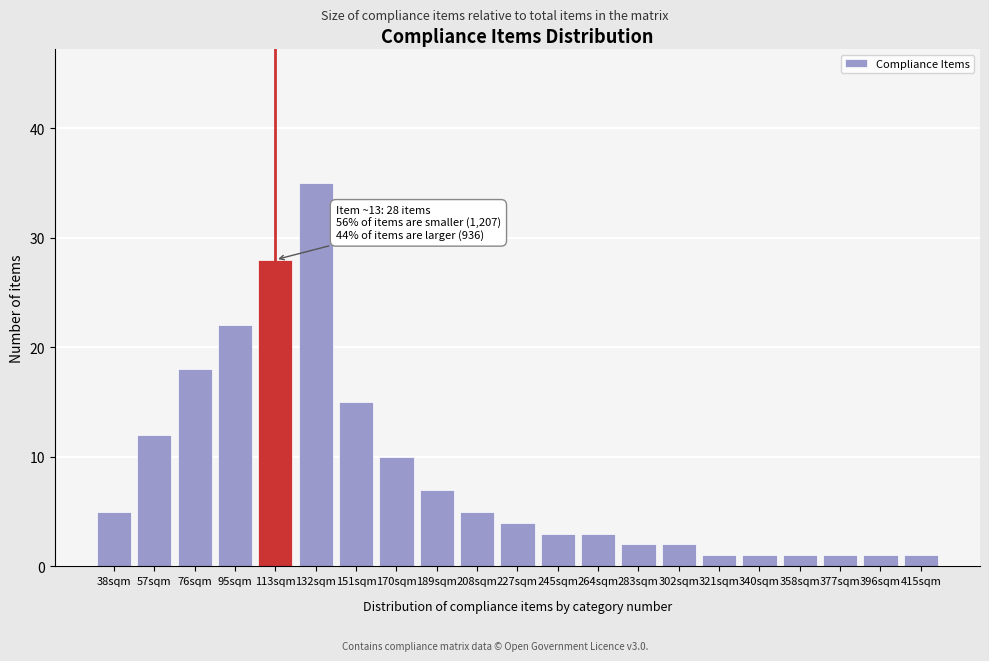

Reading left to right, list all the values displayed in this chart.

5	12	18	22	28	35	15	10	7	5	4	3	3	2	2	1	1	1	1	1	1